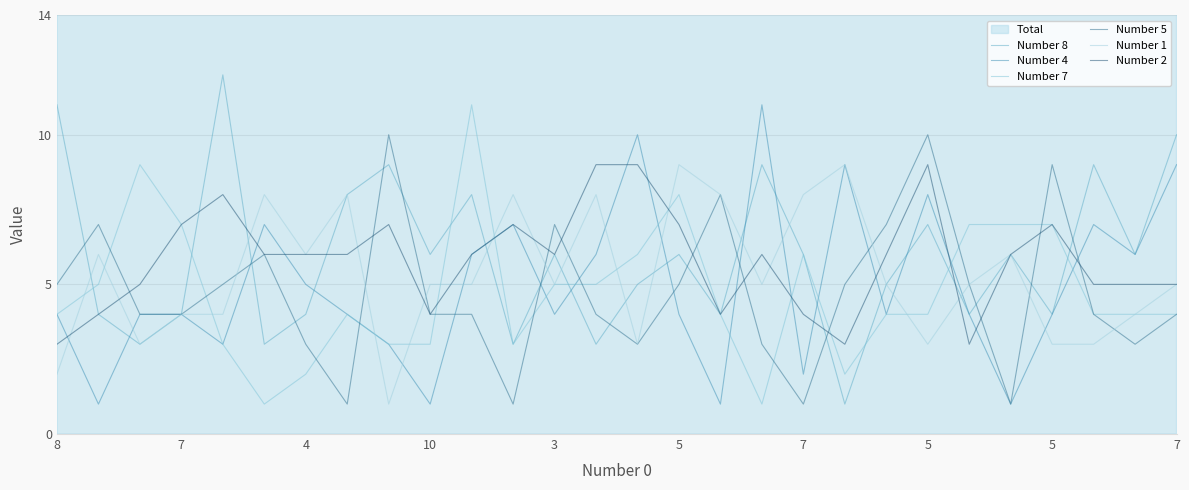

Which category has the lowest value in the Number 5 series?

5